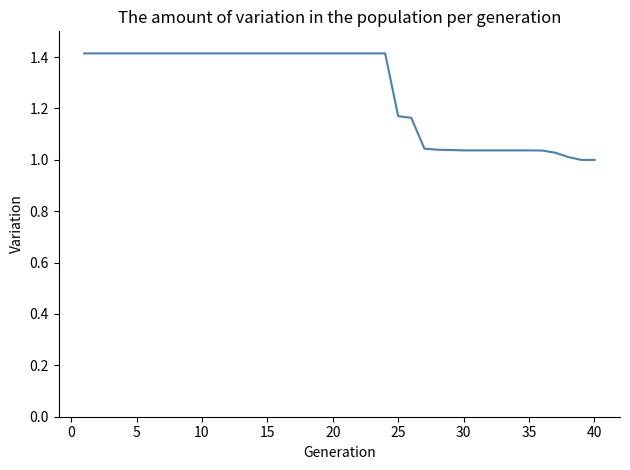

What is the difference between the maximum and minimum values?

0.4